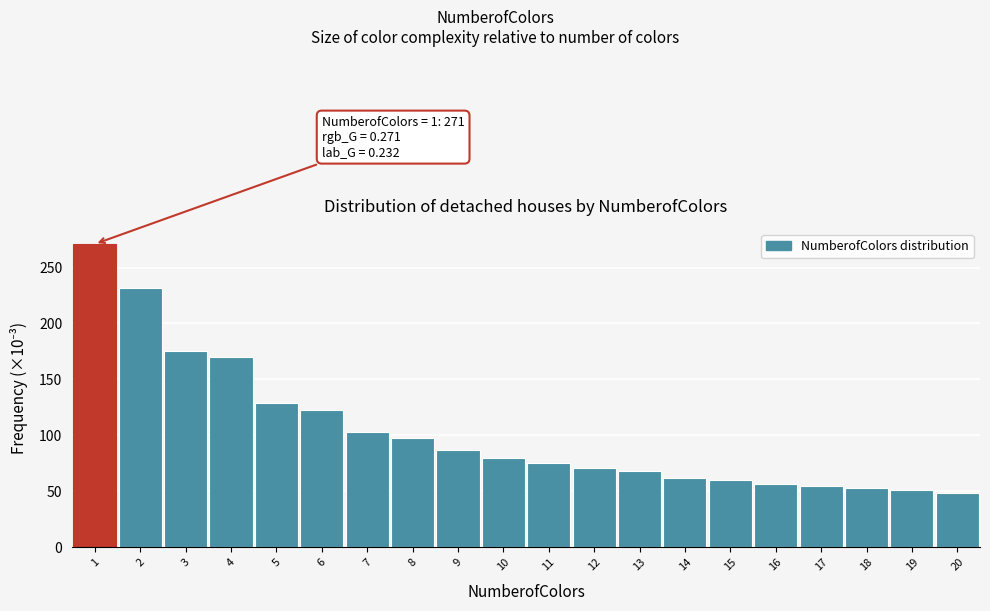

Reading left to right, list all the values displayed in this chart.

1=271	2=232	3=175	4=170	5=129	6=123	7=103	8=98	9=87	10=80	11=75	12=71	13=68	14=62	15=60	16=57	17=55	18=53	19=51	20=49